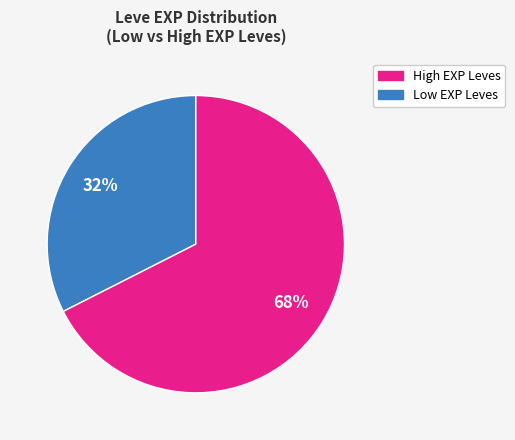

To the nearest percent, what is the average slice percentage?

50%